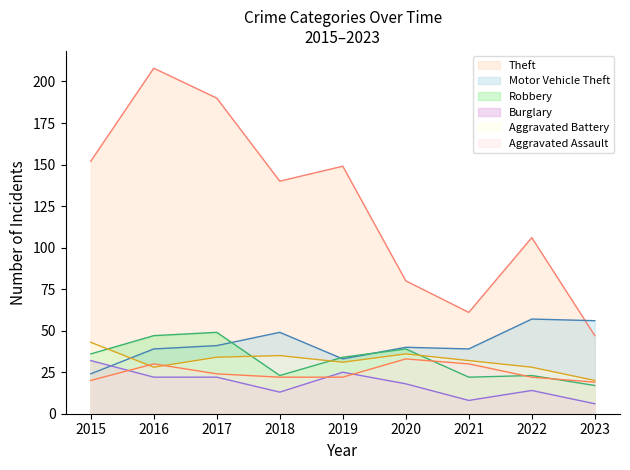

Reading right to left, transcribe all the data shown in this chart.

Theft: 47	106	61	80	149	140	190	208	152
Motor Vehicle Theft: 56	57	39	40	33	49	41	39	24
Robbery: 17	23	22	39	34	23	49	47	36
Burglary: 6	14	8	18	25	13	22	22	32
Aggravated Battery: 20	28	32	36	31	35	34	28	43
Aggravated Assault: 19	22	30	33	22	22	24	30	20